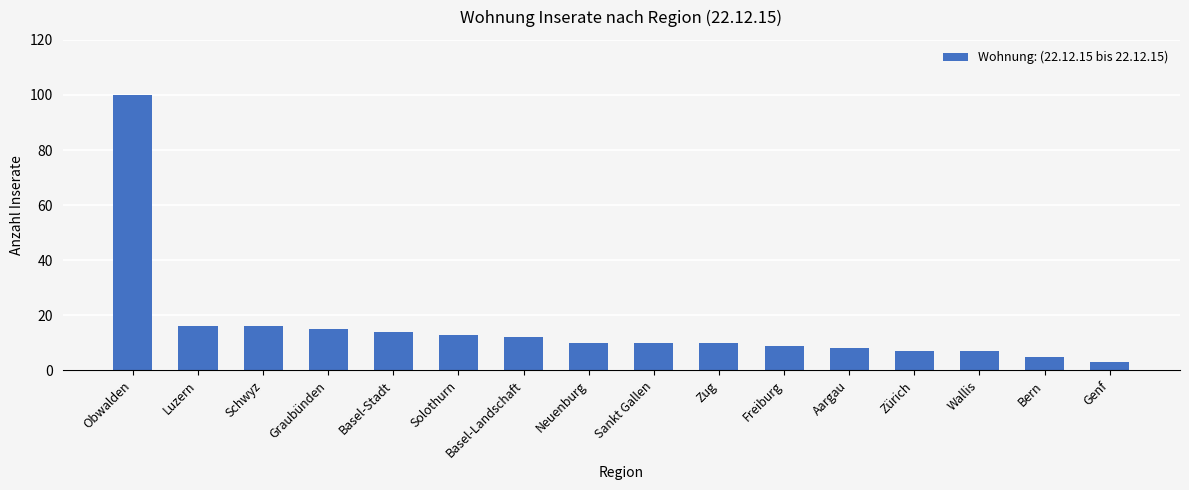

Which label corresponds to the largest value in the chart?

Obwalden